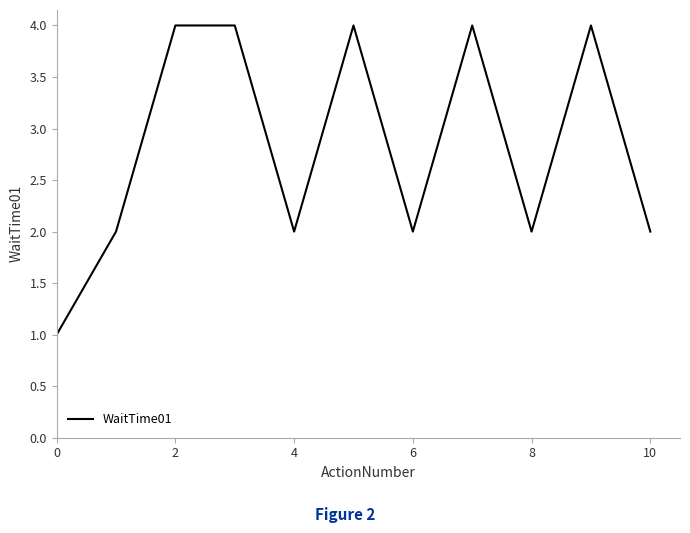

What is the difference between the maximum and minimum values?

3